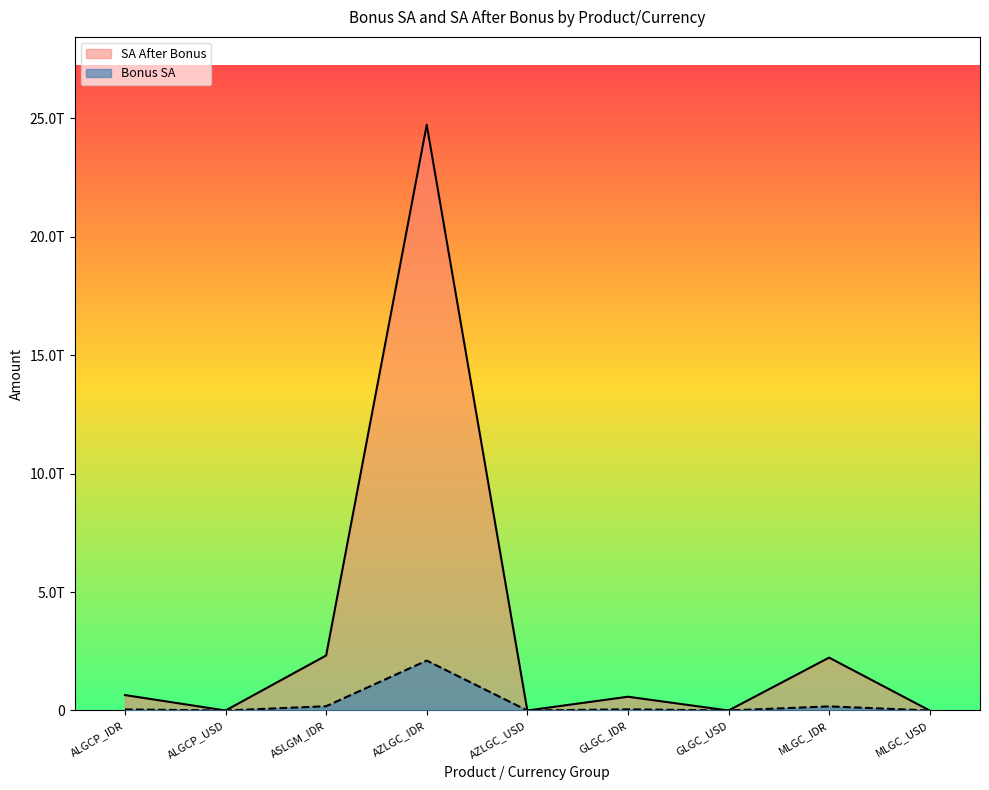

What is the label of the 4th point from the right?

GLGC_IDR